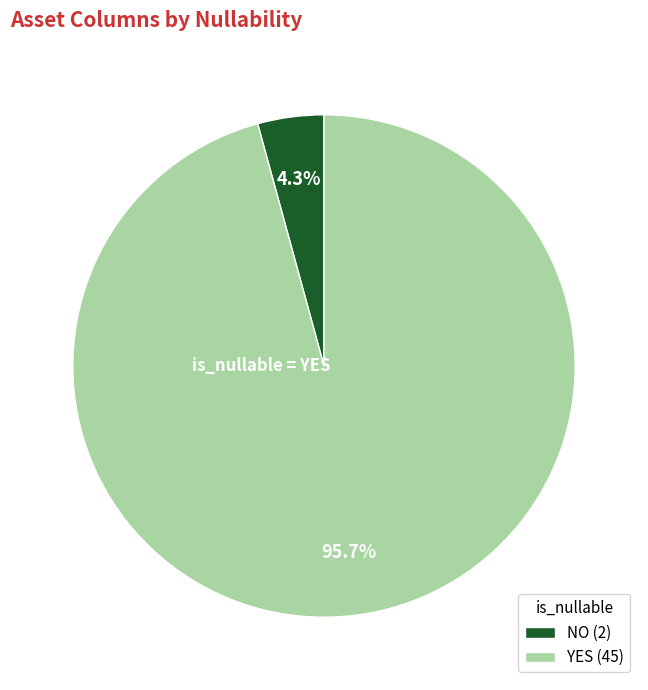

To the nearest percent, what is the average slice percentage?

50%